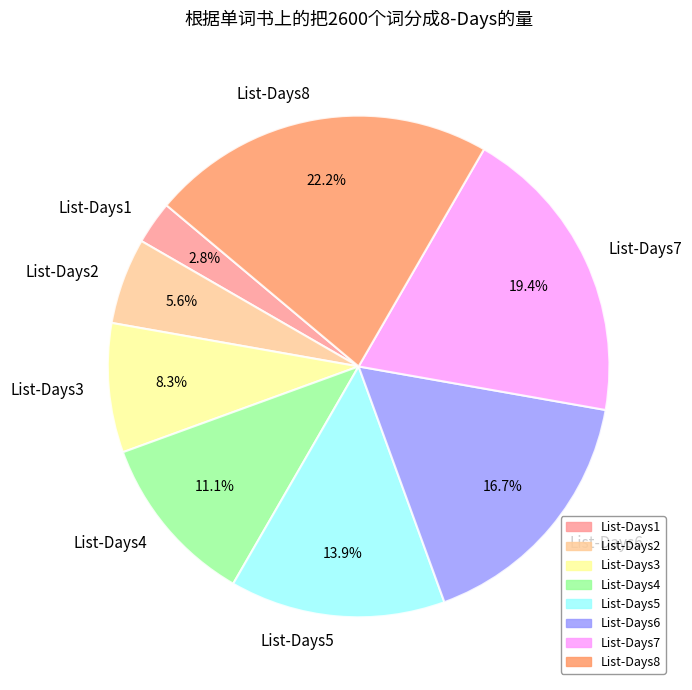

What percentage is NOT represented by List-Days1?

97.2%